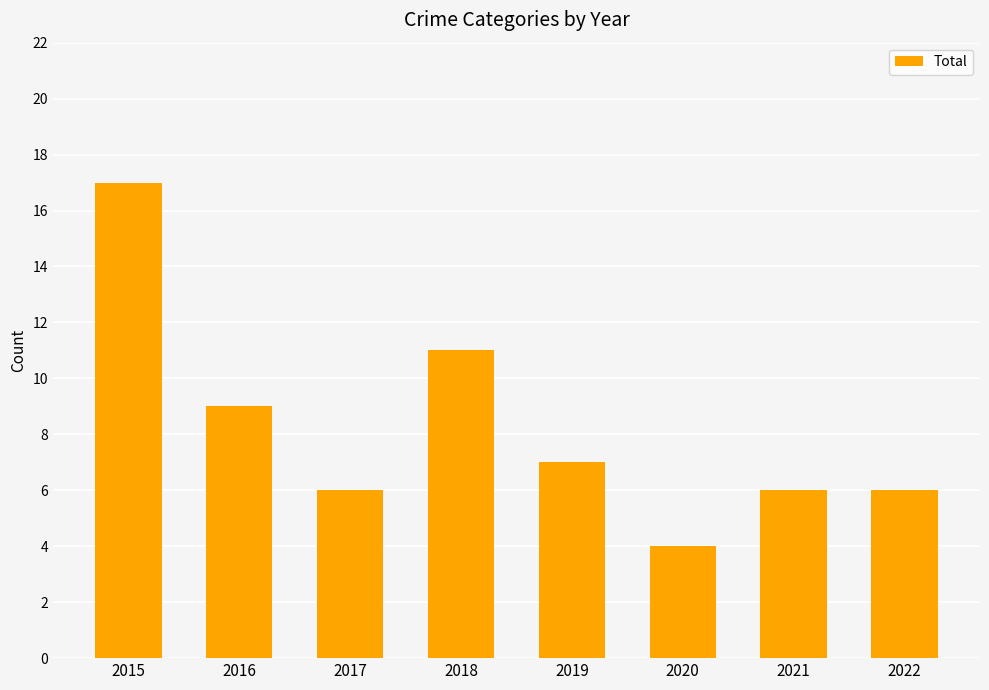

Which has a higher value, 2016 or 2022?

2016